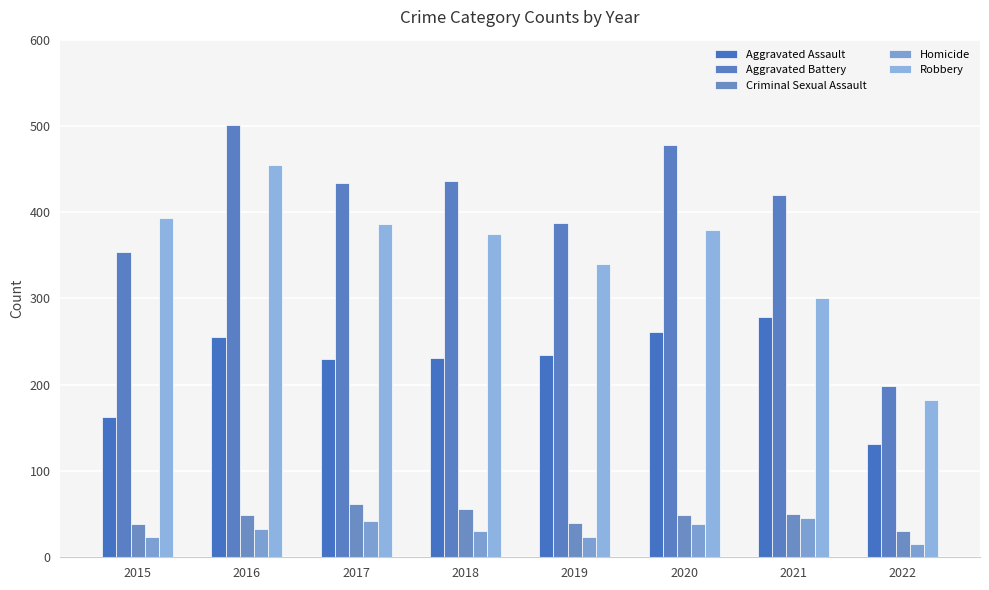

The value of Homicide at 2015 is 23. True or false?

True